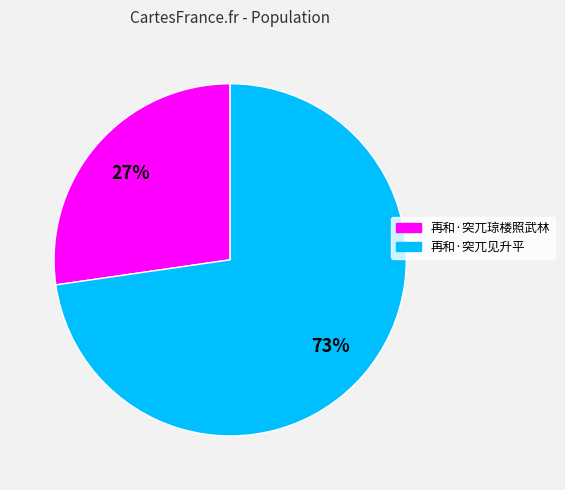

Which has a higher value, 再和·突兀见升平 or 再和·突兀琼楼照武林?

再和·突兀见升平